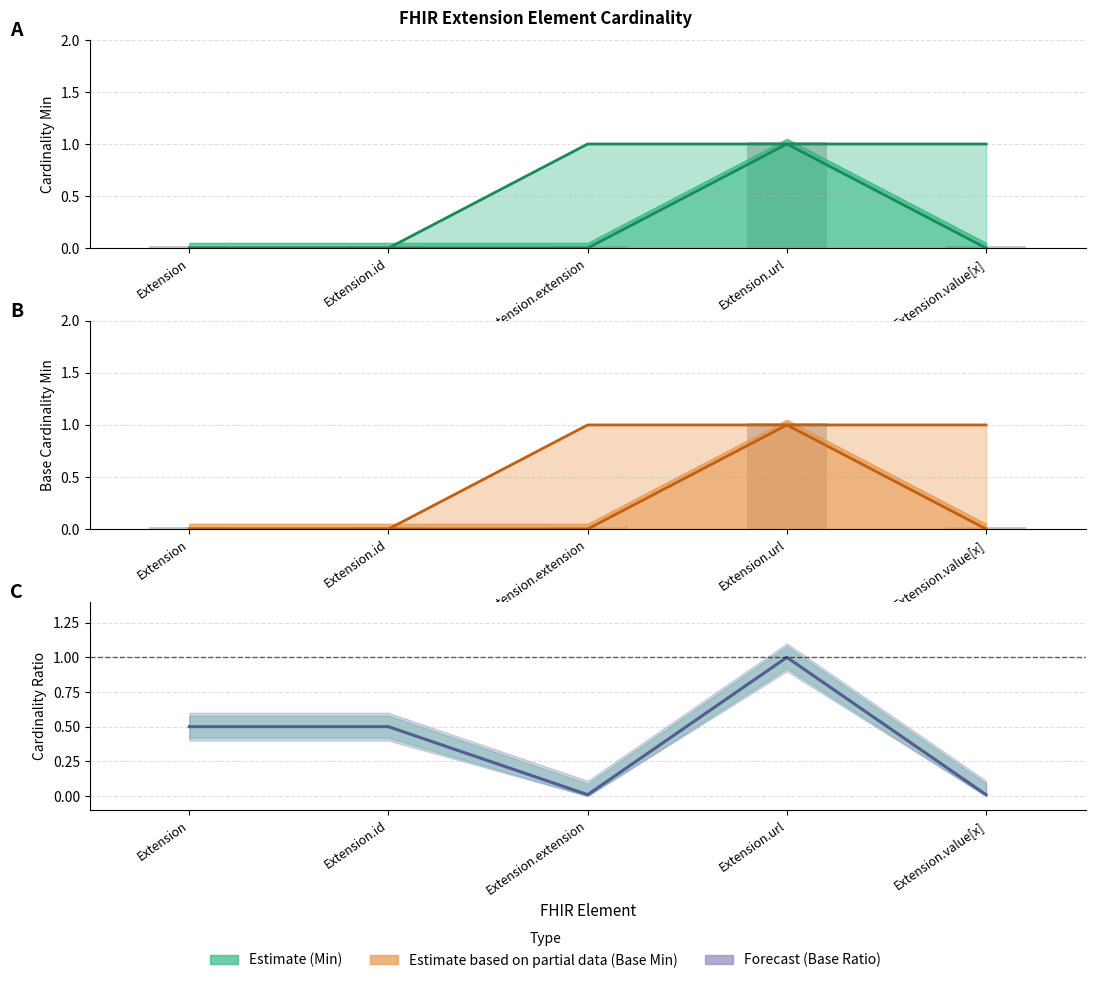

What is the difference between the maximum and minimum values in the Min/Max ratio series?

1.0